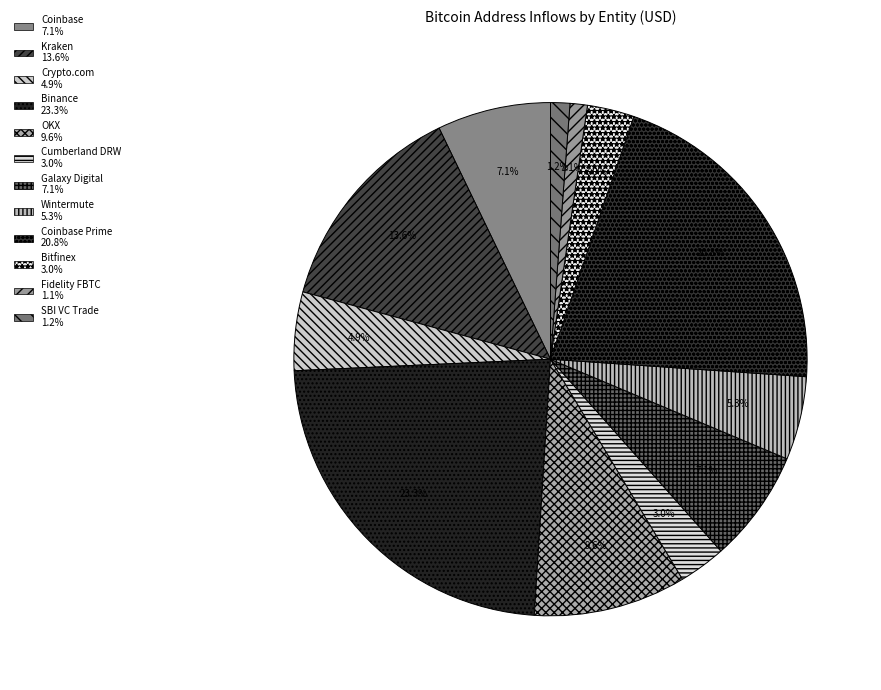

How many slices are in this pie chart?

12